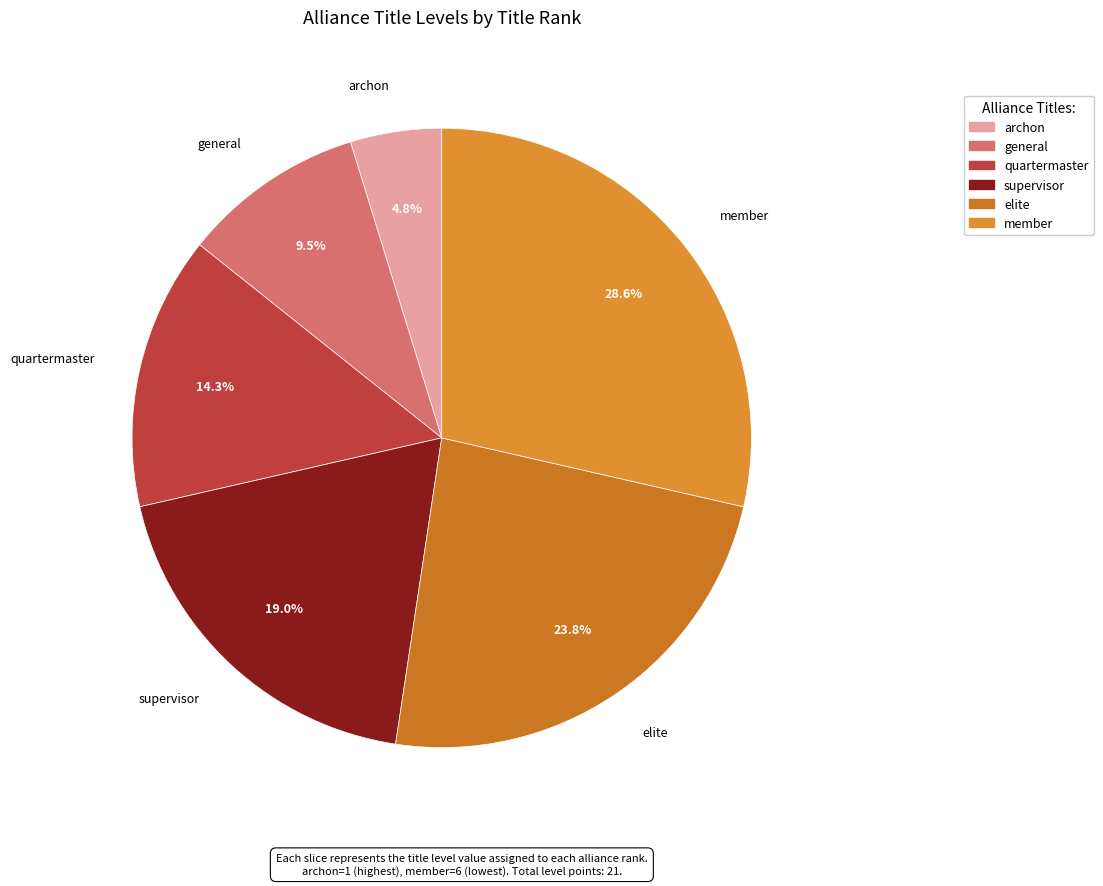

Rank the categories by value from lowest to highest.

archon, general, quartermaster, supervisor, elite, member